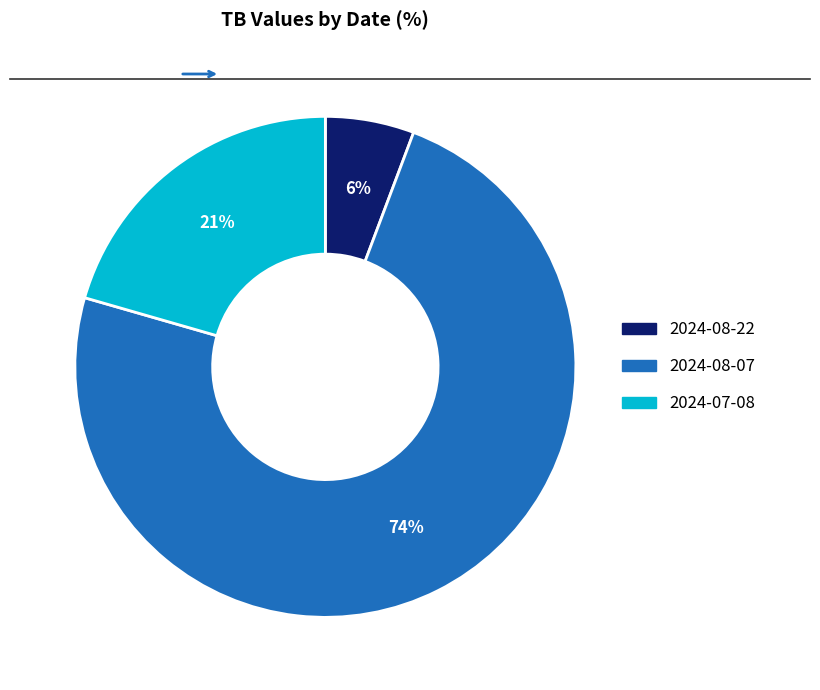

What is the largest slice in the pie chart?

2024-08-07